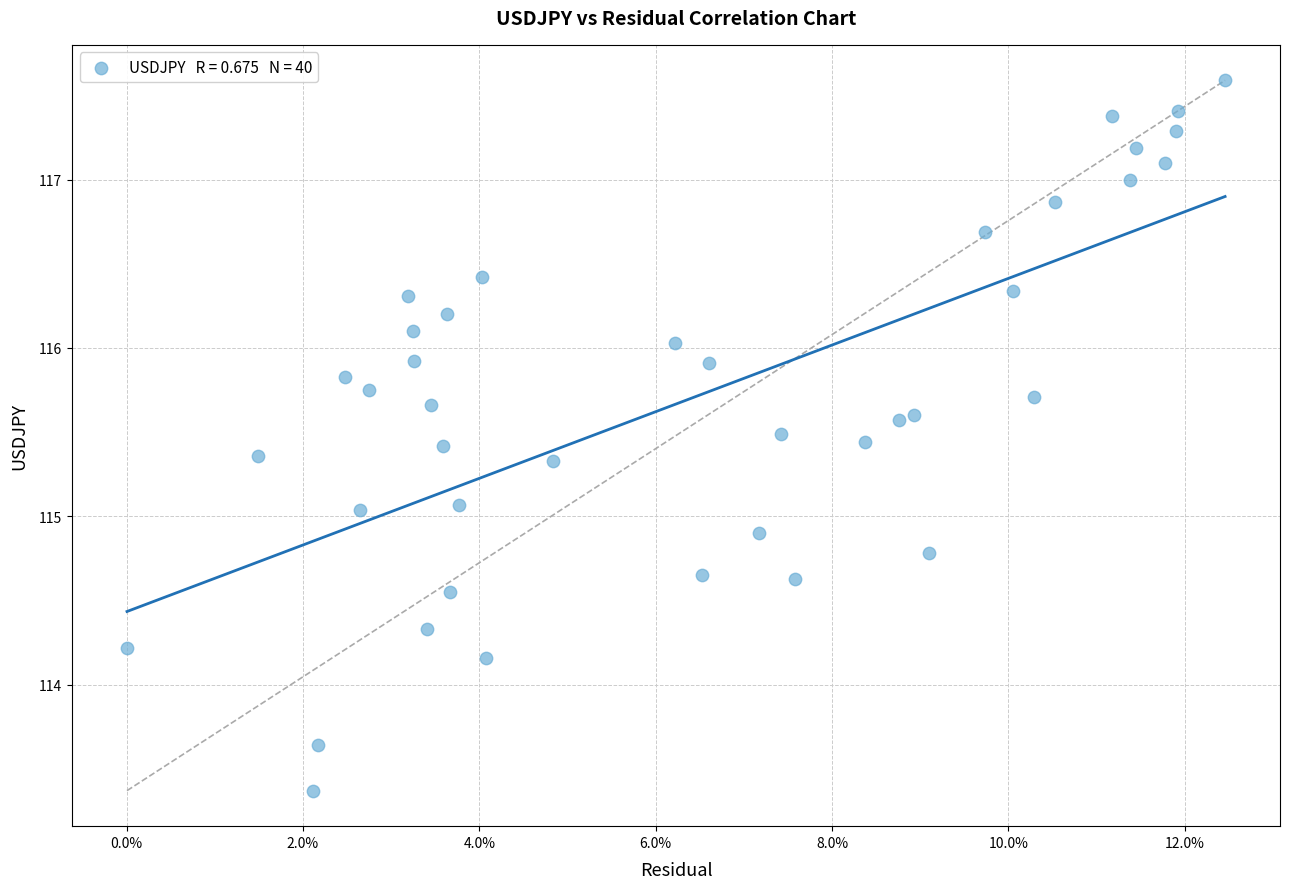

What is the range of Y values (max minus min)?

4.2